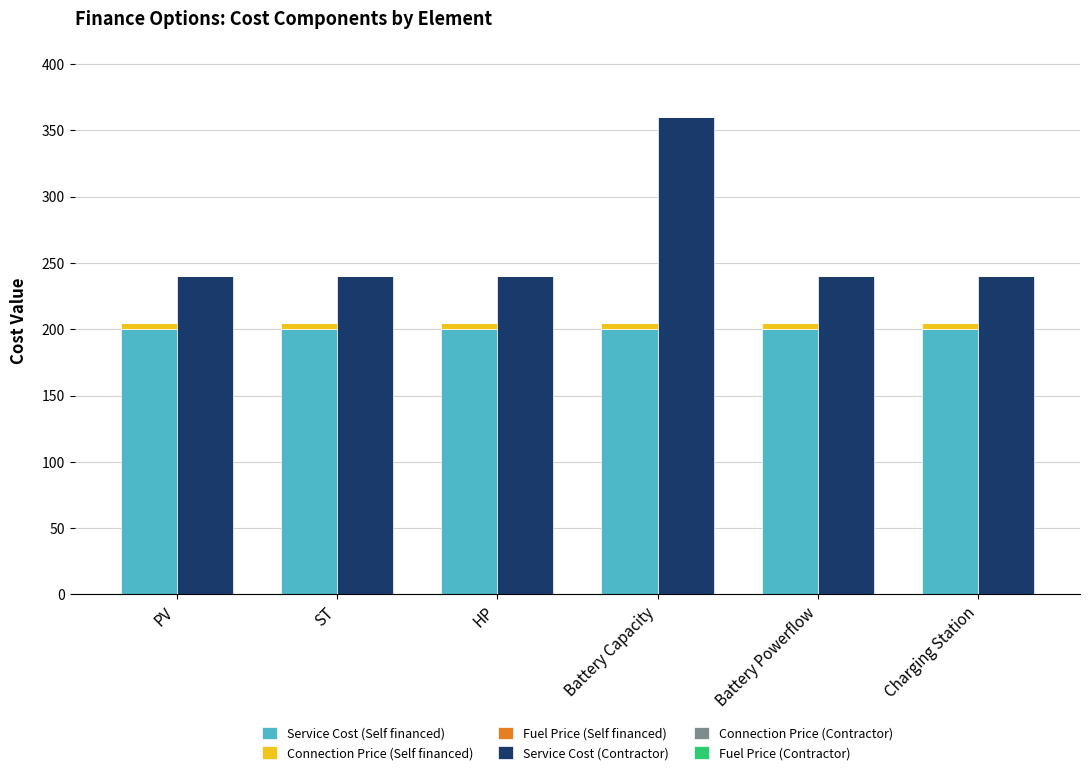

Which category has the lowest value in the Connection Price (Self financed) series?

PV